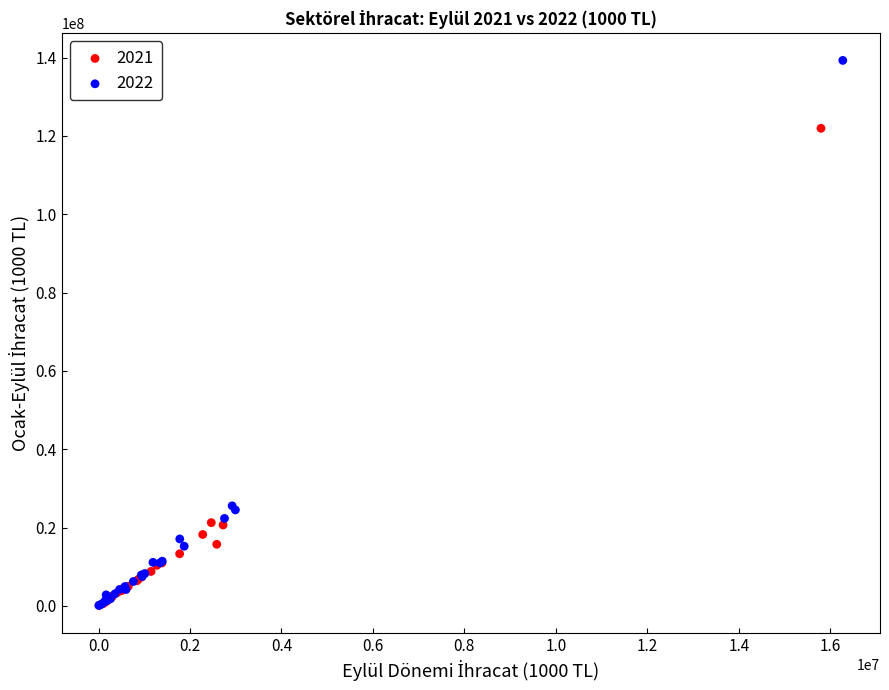

Which series reaches the maximum Y coordinate?

2022